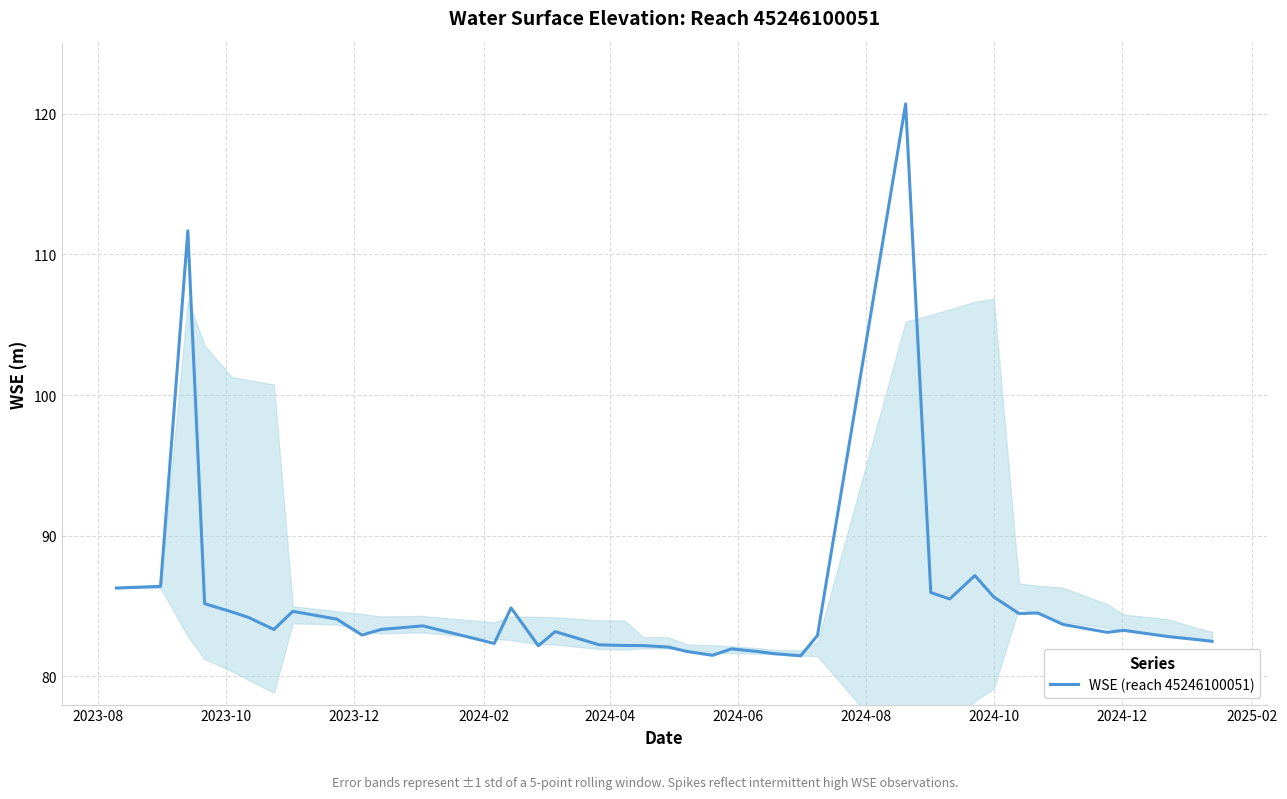

What is the greatest value displayed?

120.7